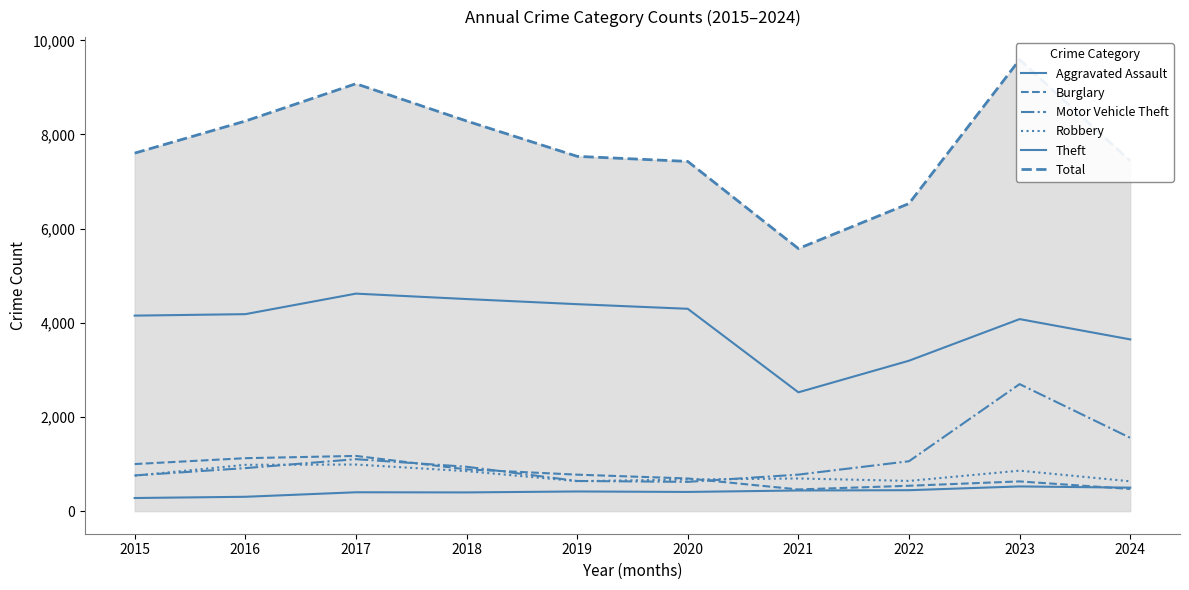

Does the chart display data point markers on the line(s)?

No